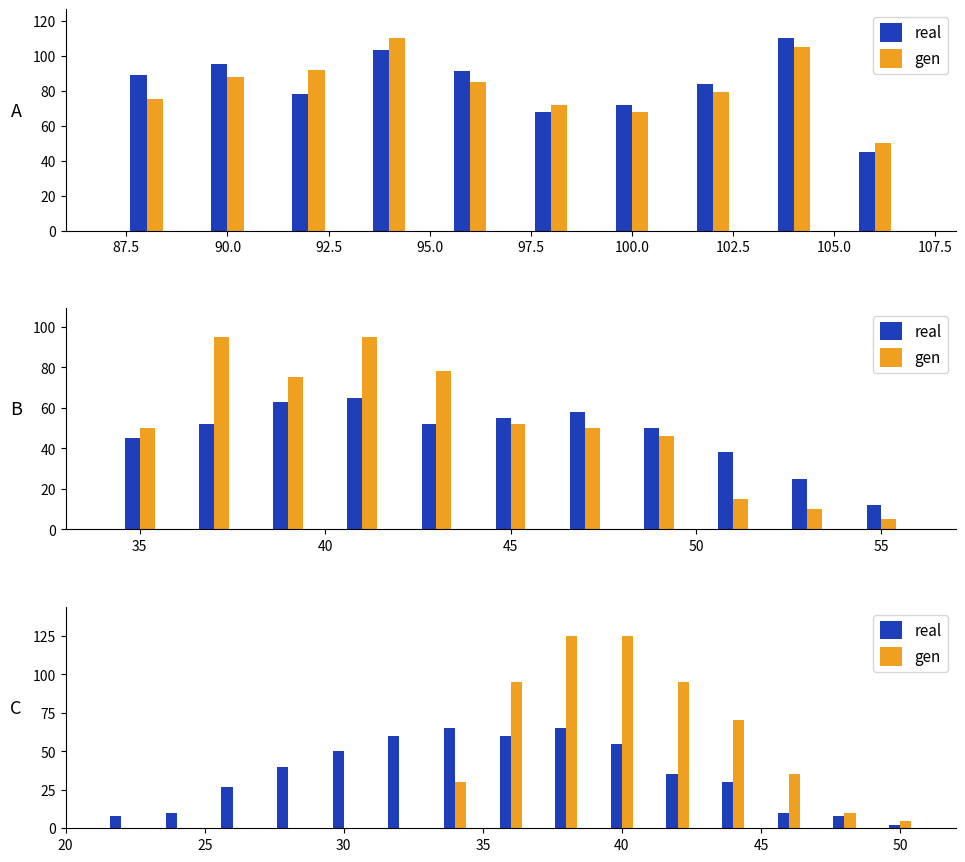

Count the number of categories in the chart.

15